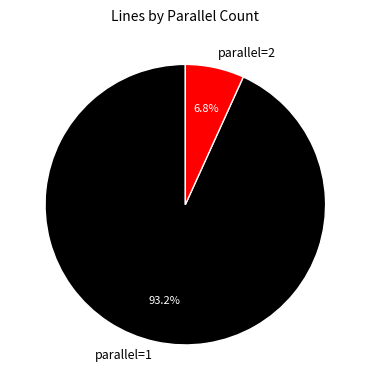

Which category has the smallest portion of the pie?

parallel=2